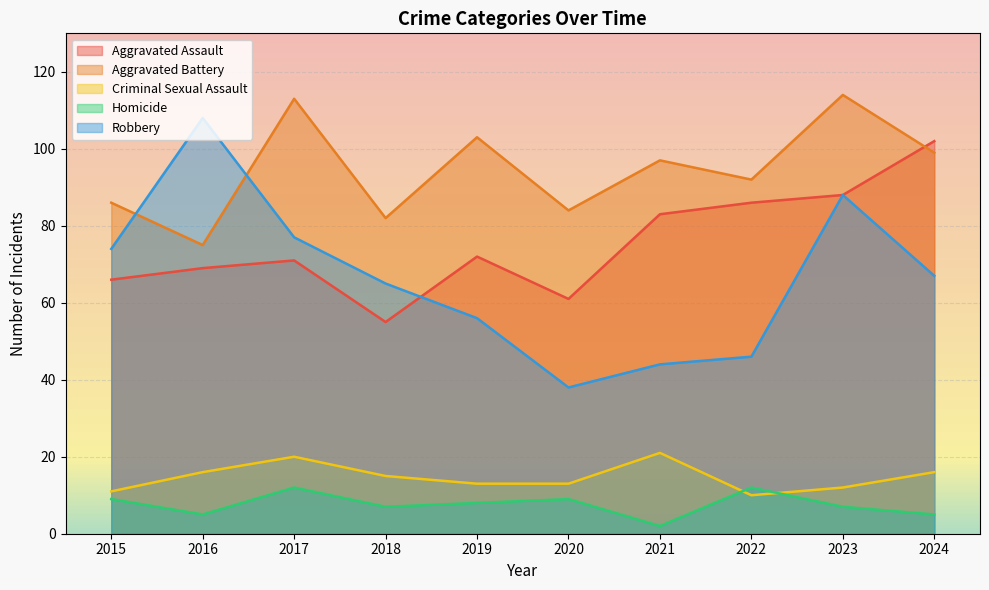

Between 2022 and 2021, which is larger?

2022